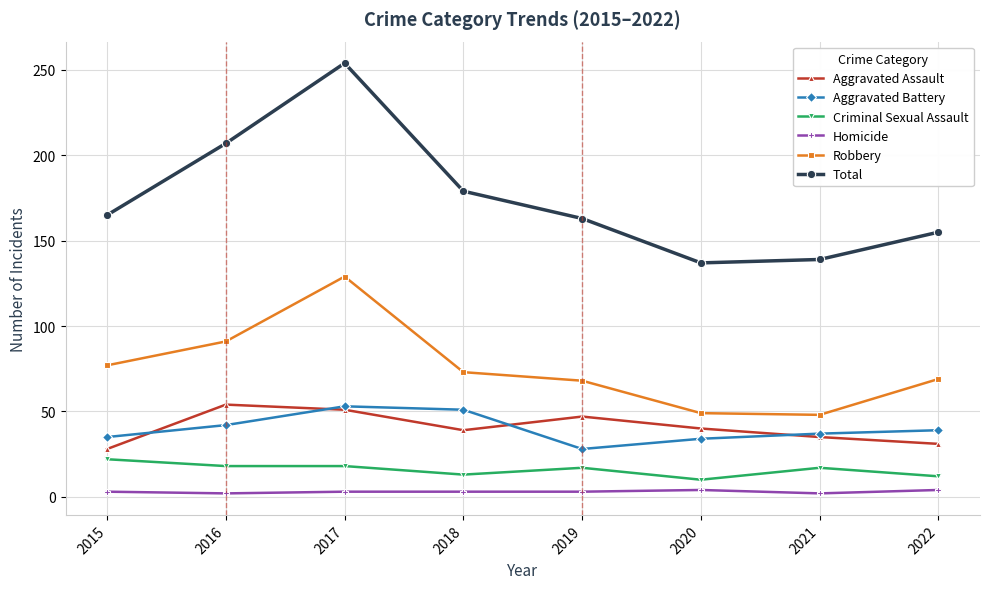

Does the chart have visible grid lines?

Yes